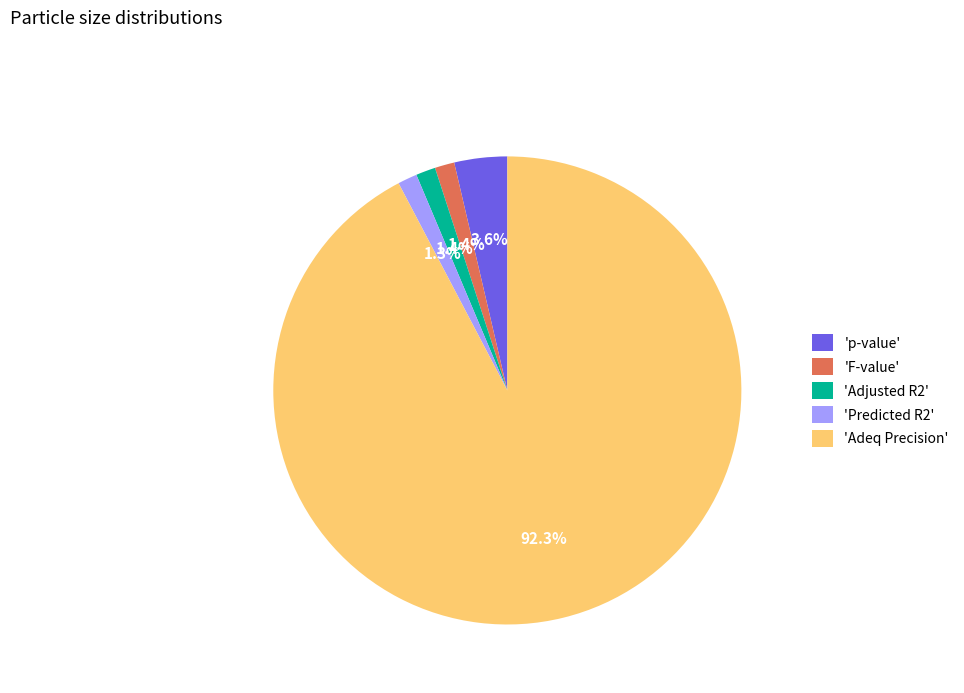

How much of the chart is everything except 'Adjusted R2'?

98.6%